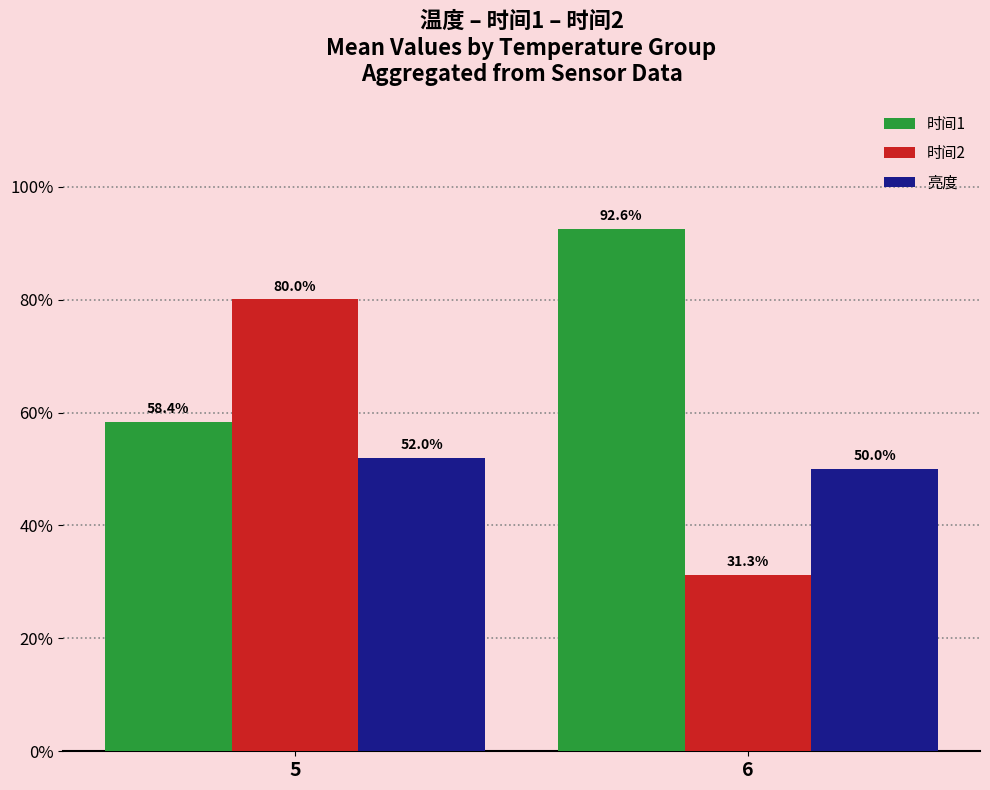

Rank the series by their average value, from lowest to highest.

亮度, 时间2, 时间1